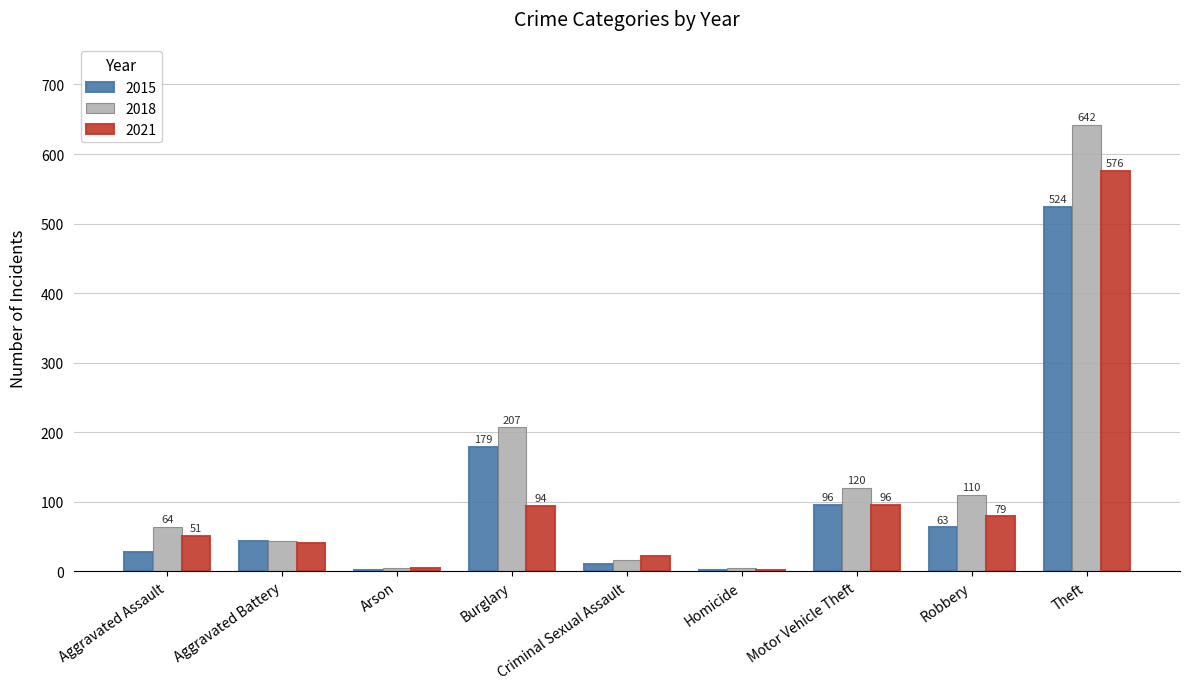

At which label does 2018 reach its peak?

Theft